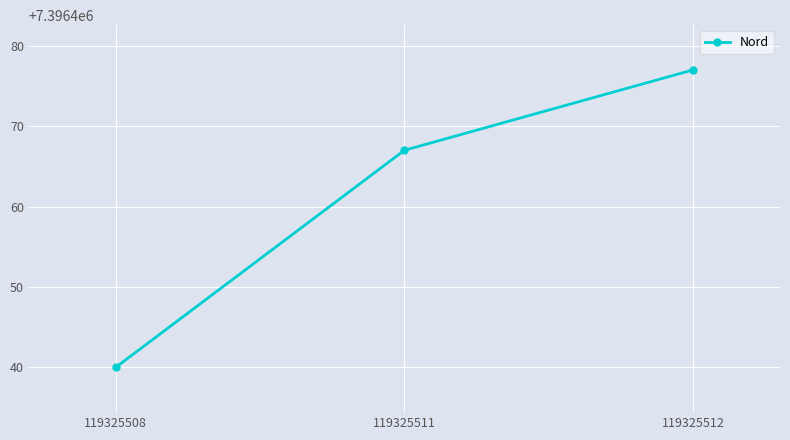

What is the difference between the maximum and minimum values?

37